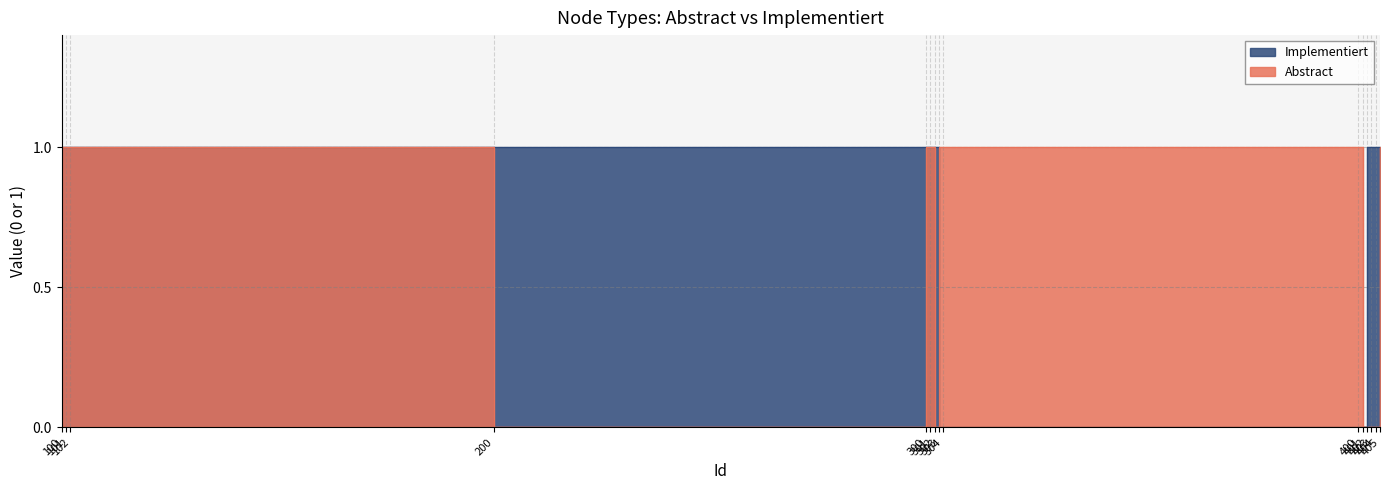

What is the total value across all series at 301?

2